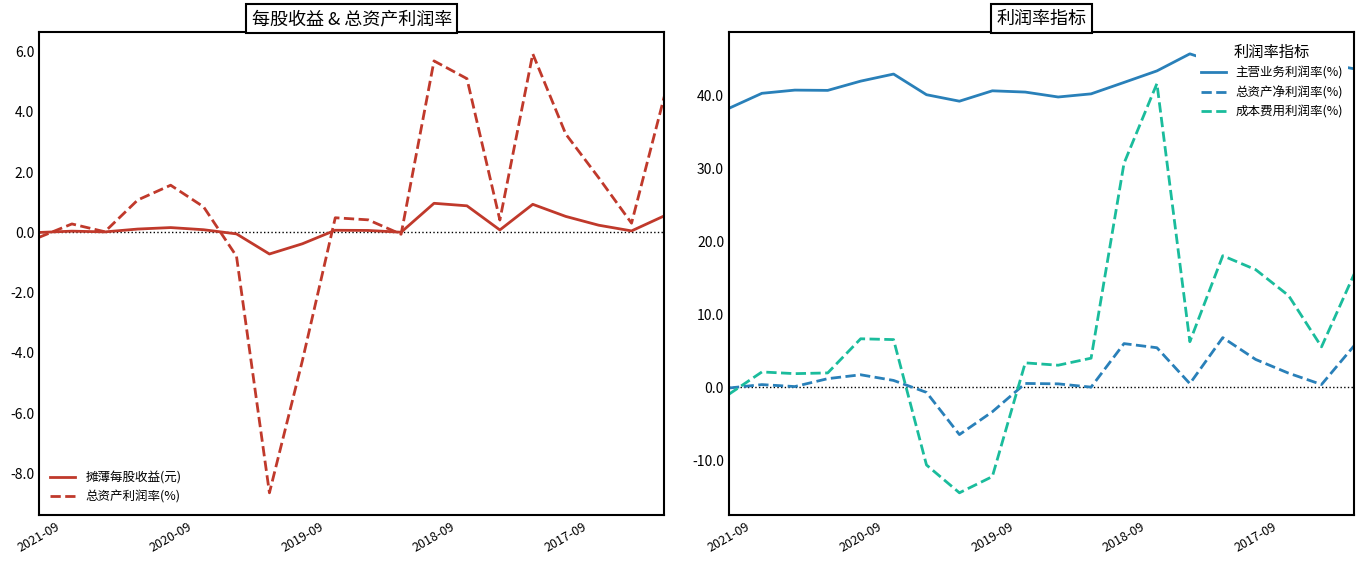

True or false: 主营业务利润率(%) and 成本费用利润率(%) cross at least once.

False